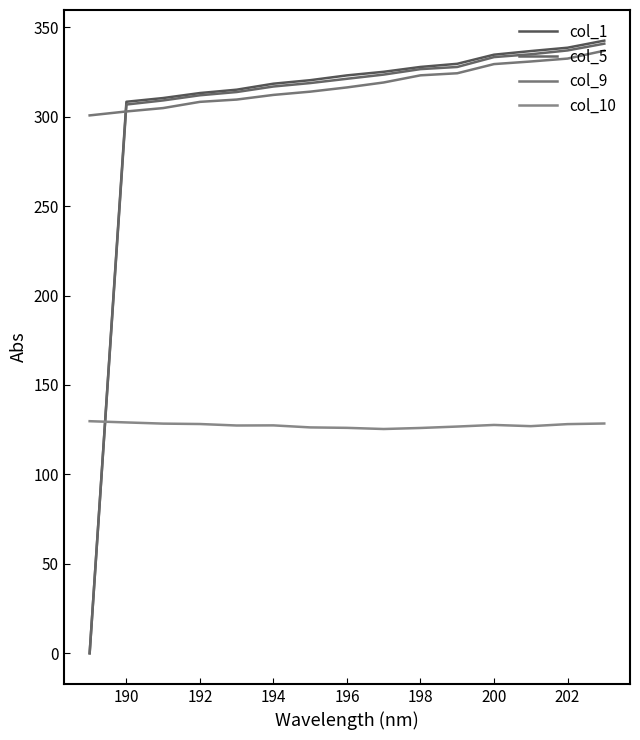

Which series has the largest range (max minus min)?

col_1